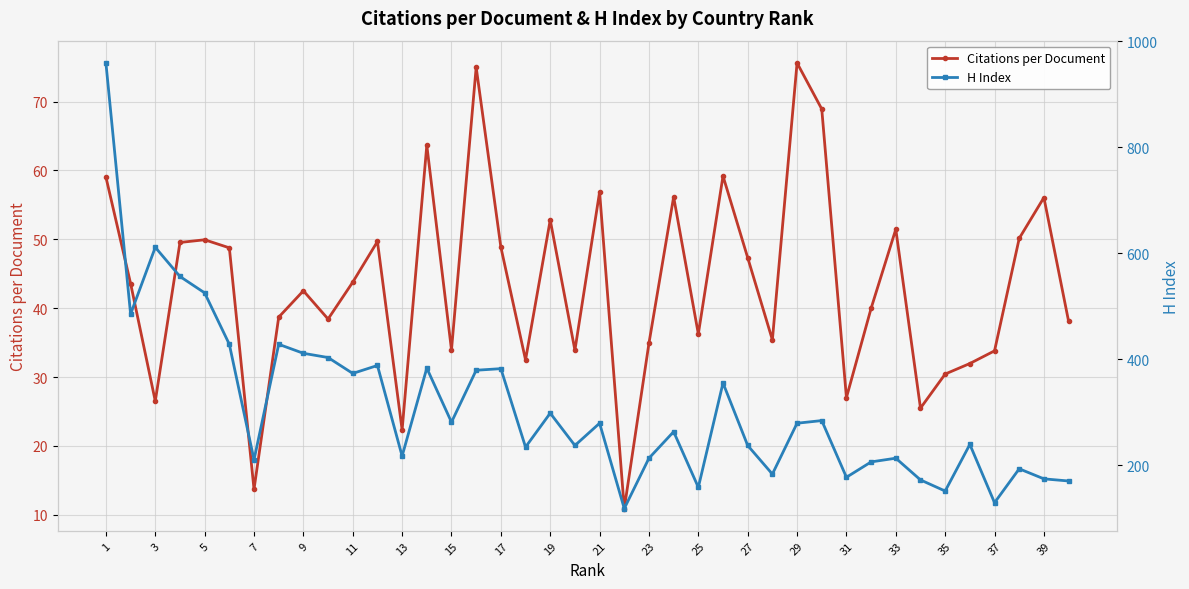

What is the lowest value of the Citations per Document series?

10.9